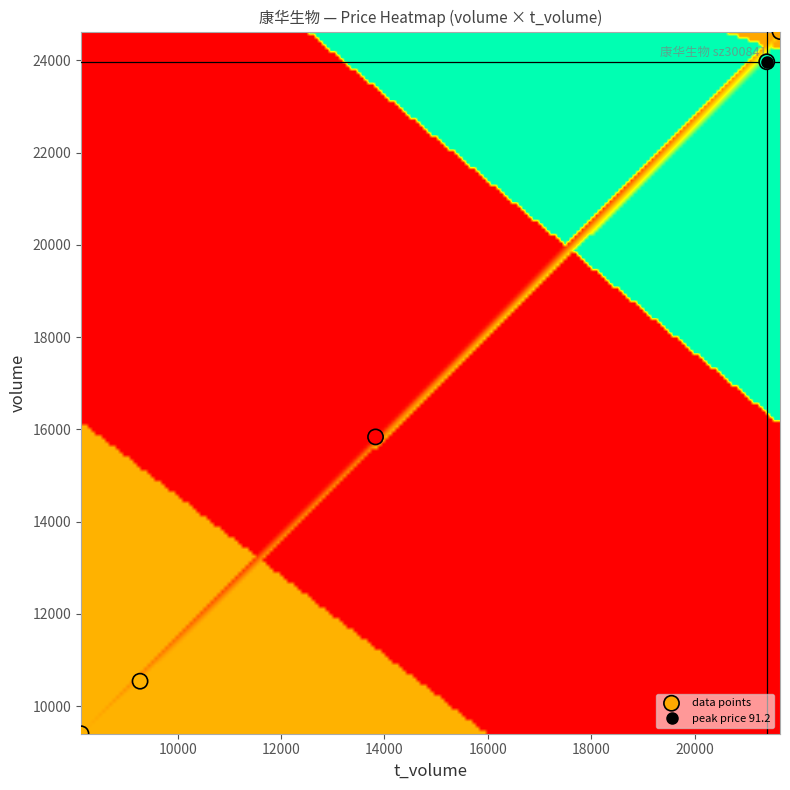

What Y value in the scatter plot is closest to 17011?

15834